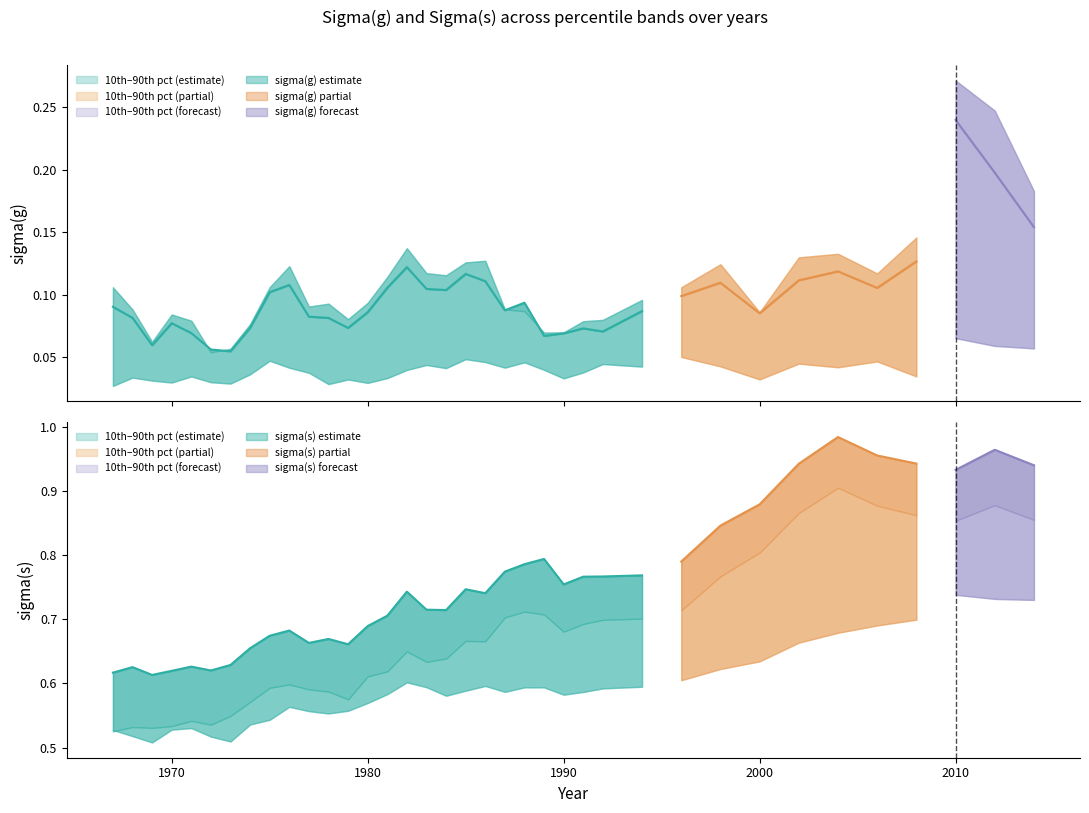

True or false: sigma(s) 10pct and sigma(s) orig intersect in this chart.

False